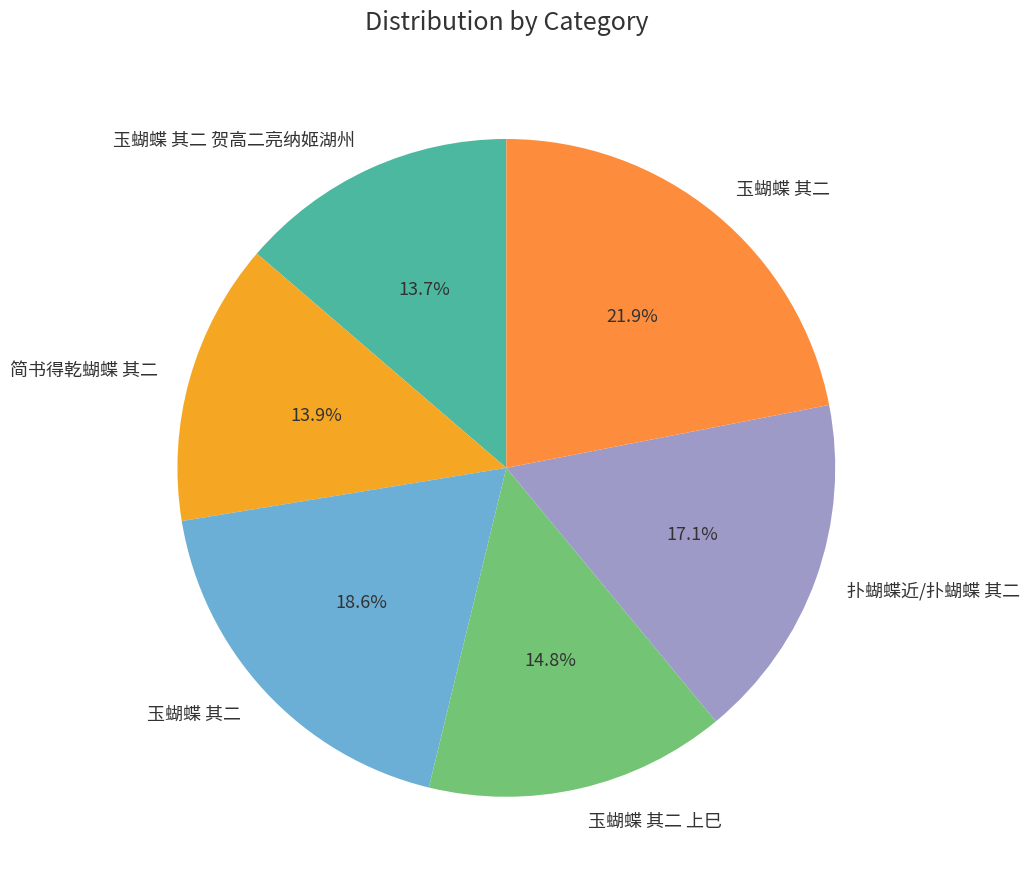

Which slice is the largest?

玉蝴蝶 其二 